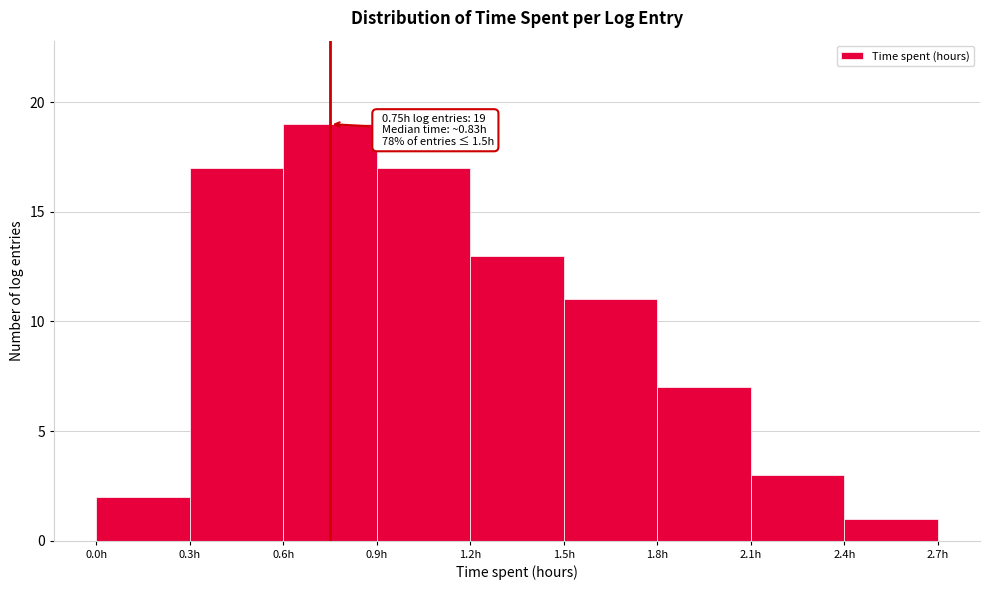

Over which range of the x-axis is the bar tallest?

0.6 to 0.9